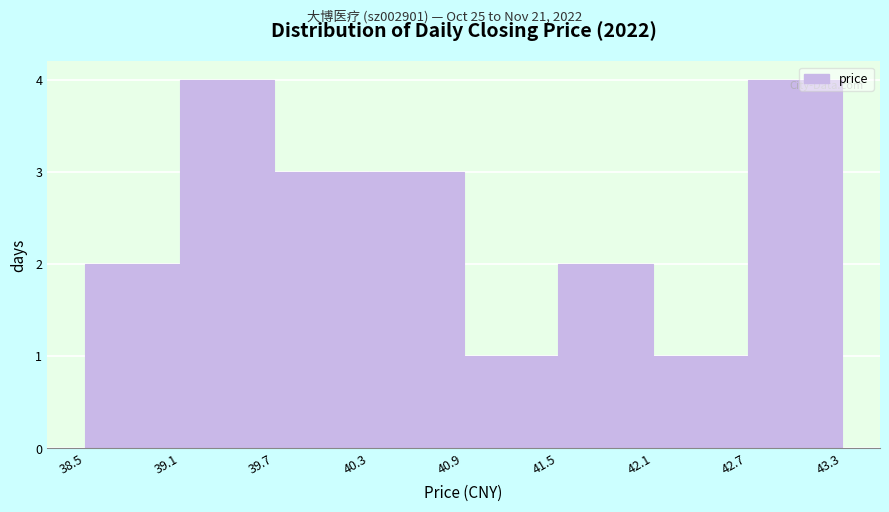

What is the height of the bar covering 39.1 to 39.7 on the x-axis? The values are not printed on the chart, so give them approximately, as read against the axis.

4